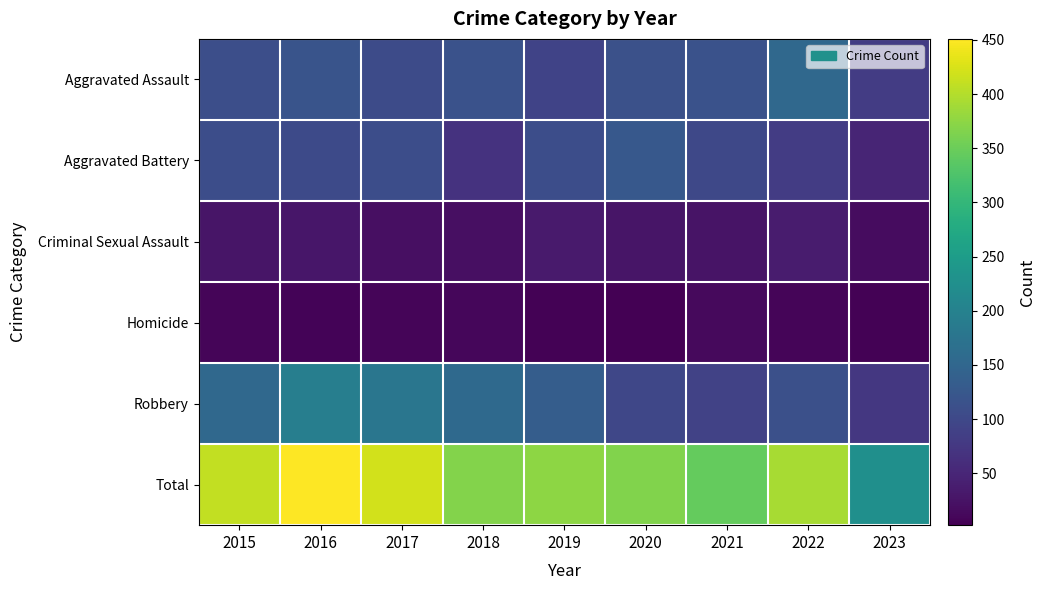

Which series has the largest range (max minus min)?

Total